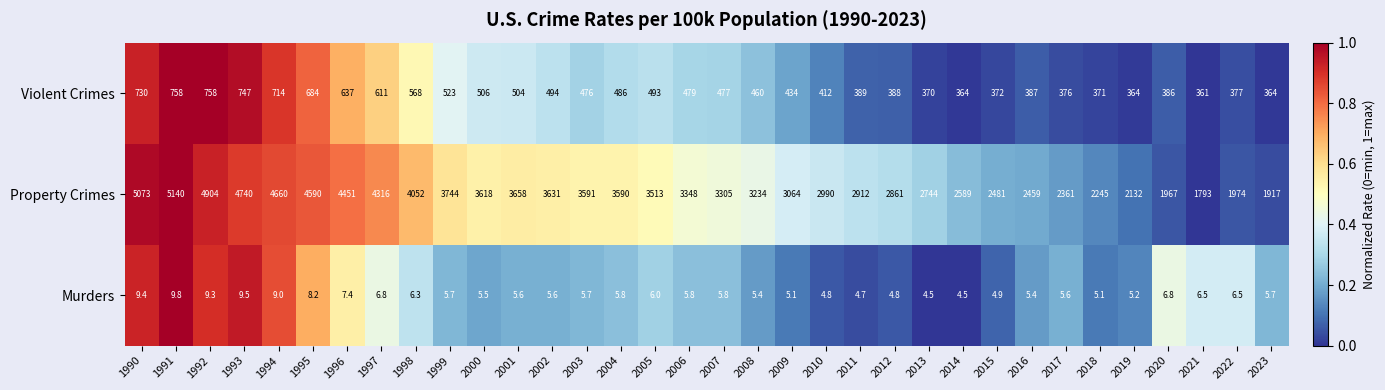

At which label is Property Crimes closest to 3466?

2005